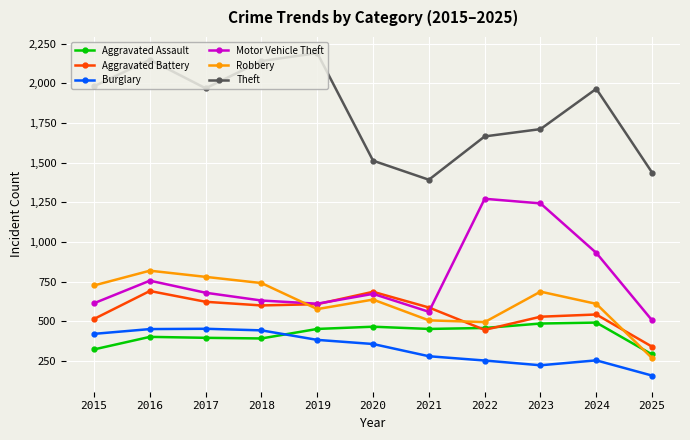

True or false: Aggravated Assault has a value of 132 at 2017.

False